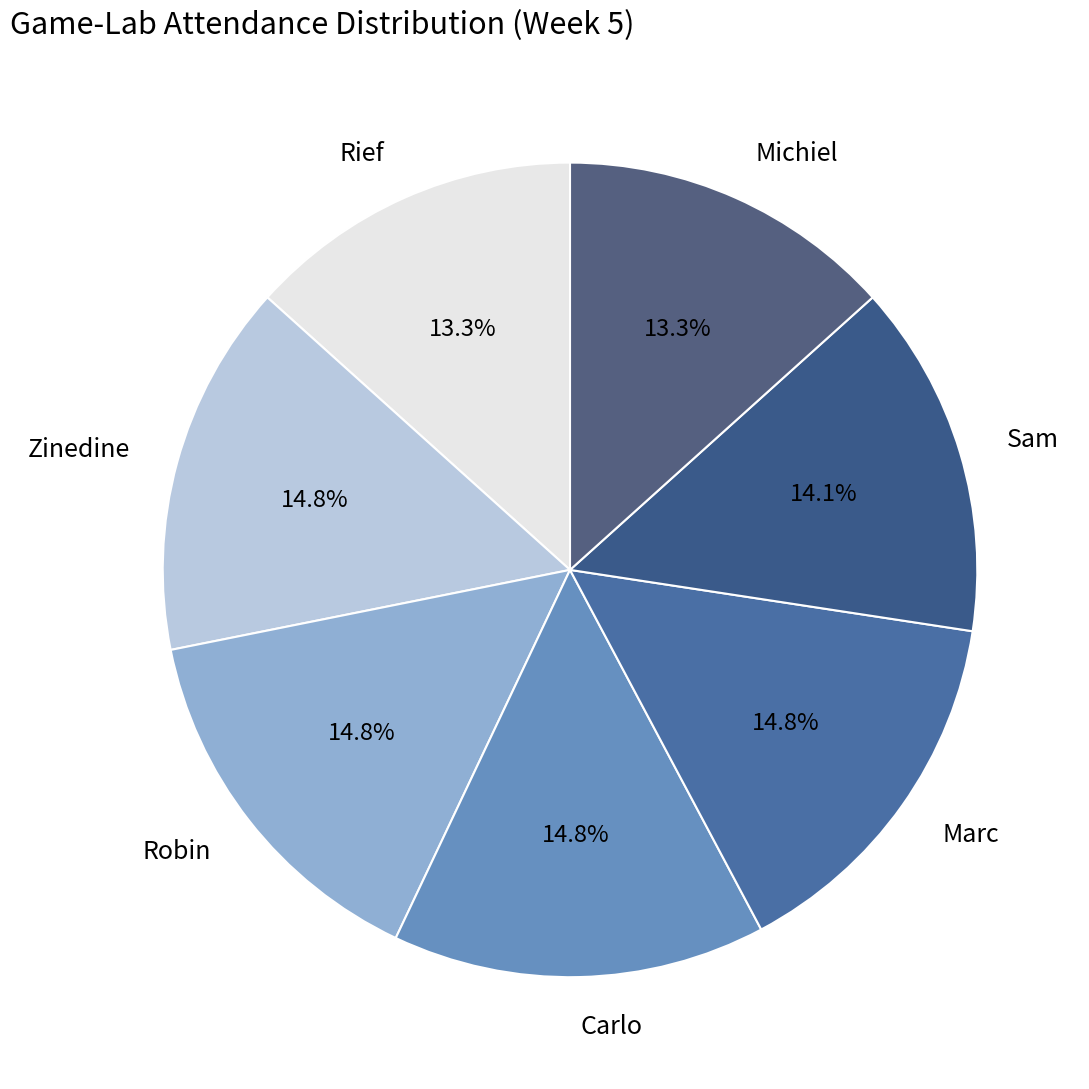

The Carlo slice represents 15% of the pie. True or false?

True